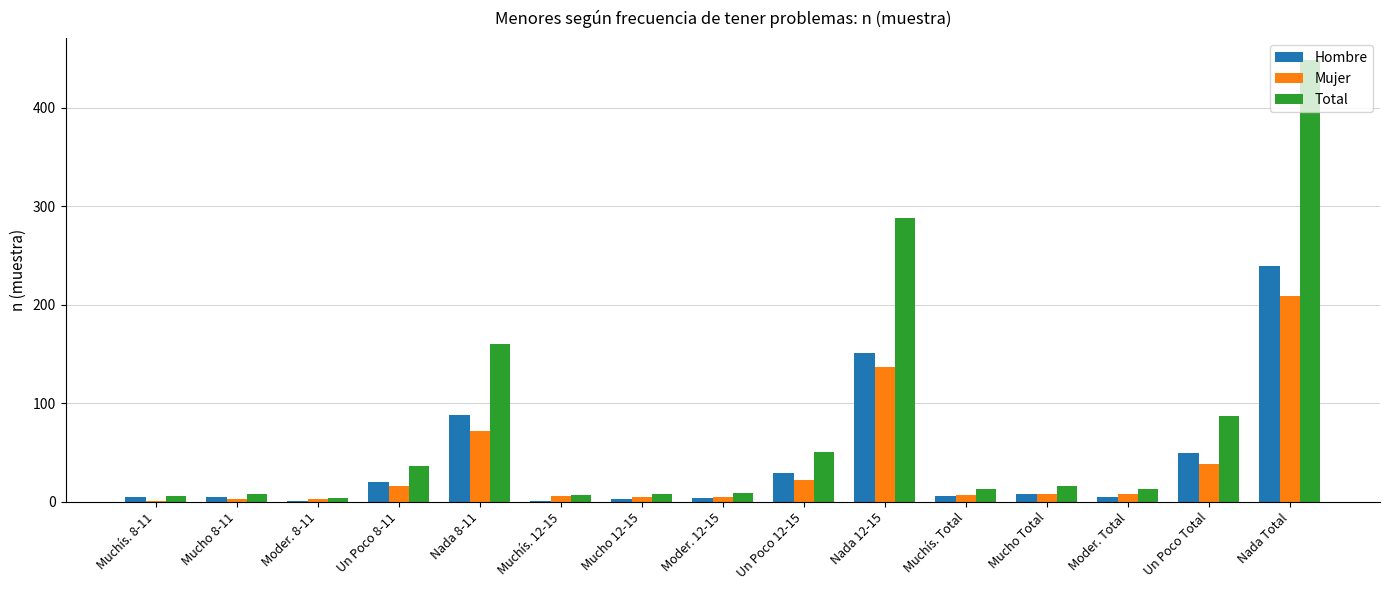

How many groups of bars are there?

15